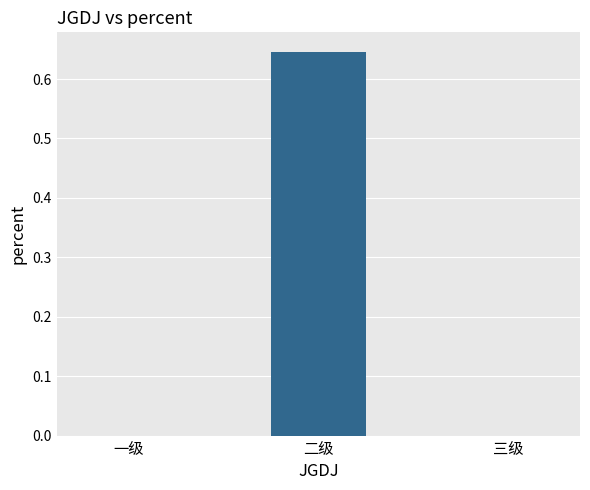

Which label corresponds to the largest value in the chart?

二级